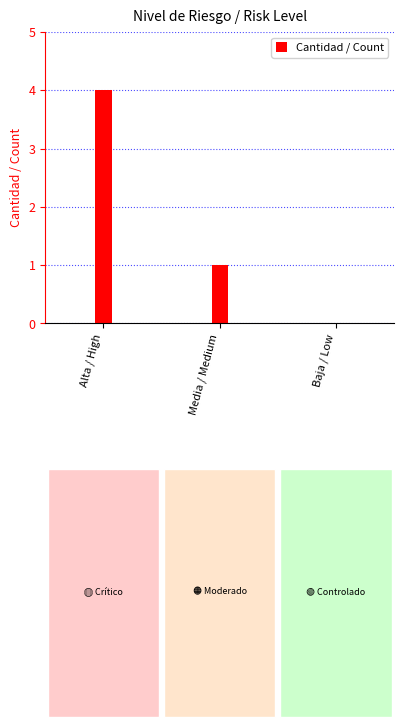

What is the difference between the values at Media / Medium and Alta / High?

3